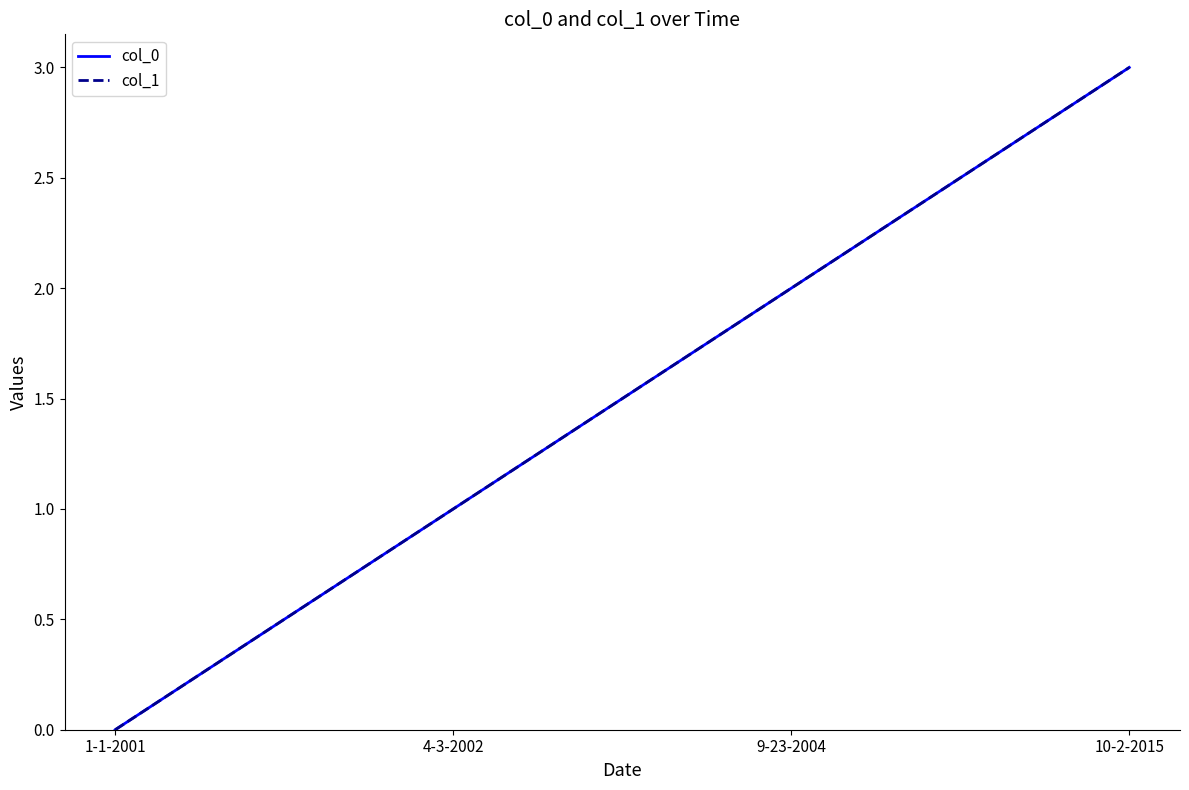

Is the value of col_0 at 1-1-2001 greater than the value of col_1 at 9-23-2004?

No